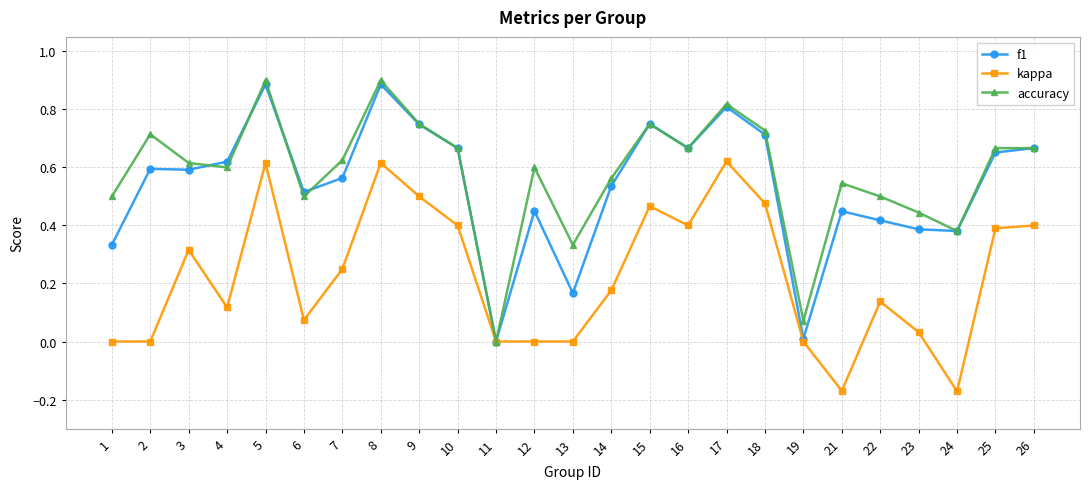

Is the value of f1 at 21 greater than the value of accuracy at 19?

Yes